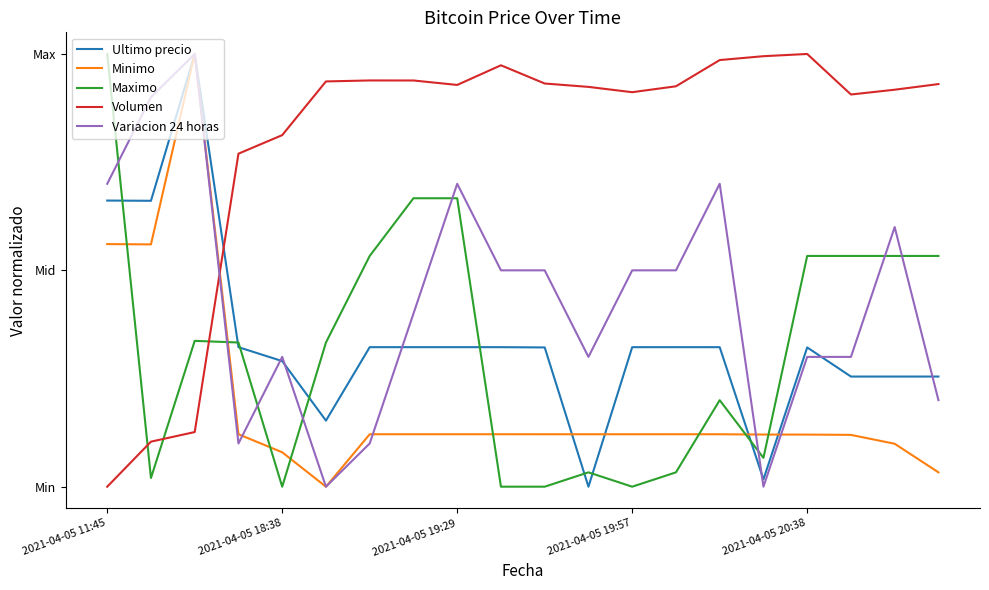

In Variacion 24 horas, how many points are higher than both neighbors (excluding endpoints)?

5